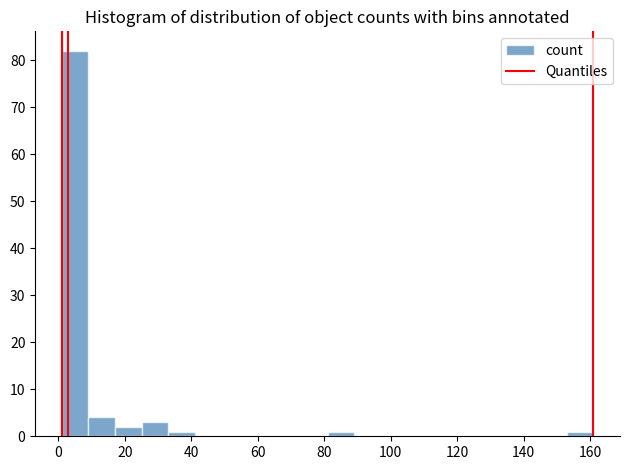

How tall is the bar that spans 9 to 17 on the x-axis? Neither the bar edges nor the heights are printed on the chart, so give them approximately, as read against the axes.

4